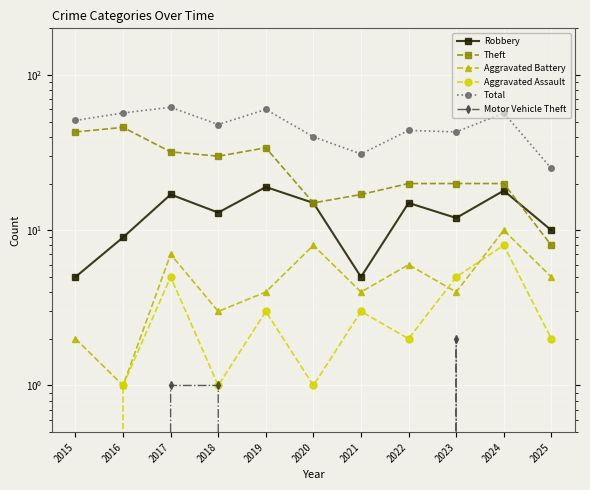

True or false: Aggravated Battery and Theft intersect in this chart.

False